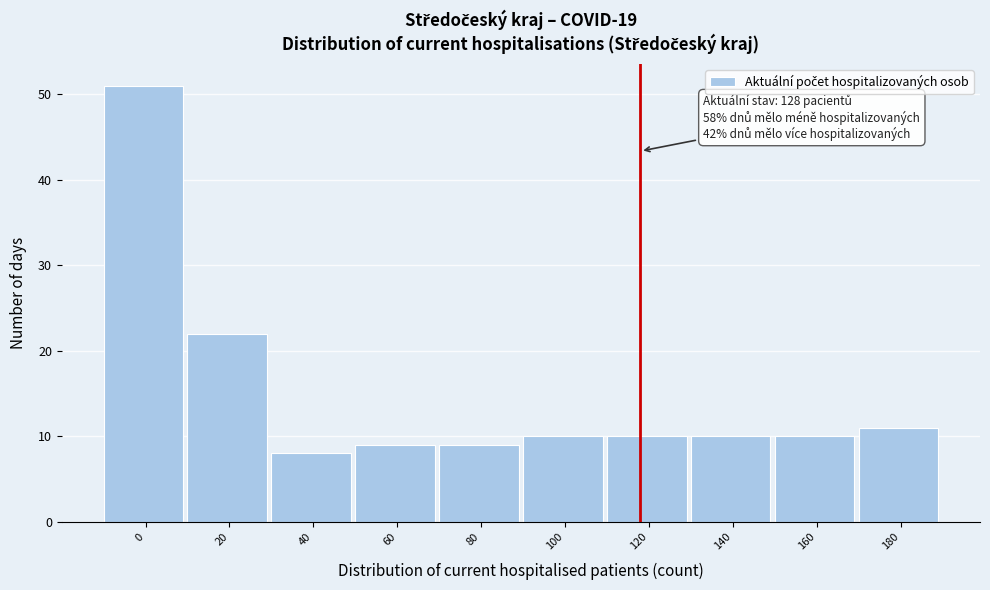

Reading left to right, list all the values displayed in this chart.

0=51	20=22	40=8	60=9	80=9	100=10	120=10	140=10	160=10	180=11